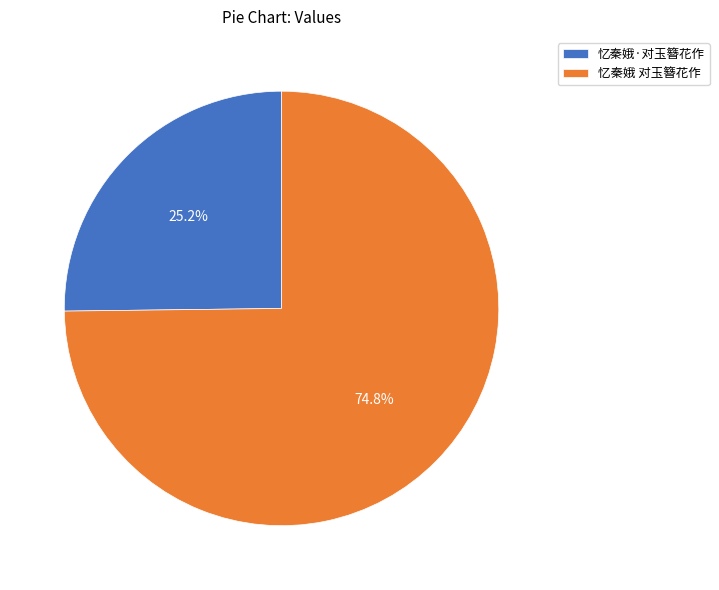

What percentage is the 忆秦娥 对玉簪花作 slice, to the nearest percent?

75%